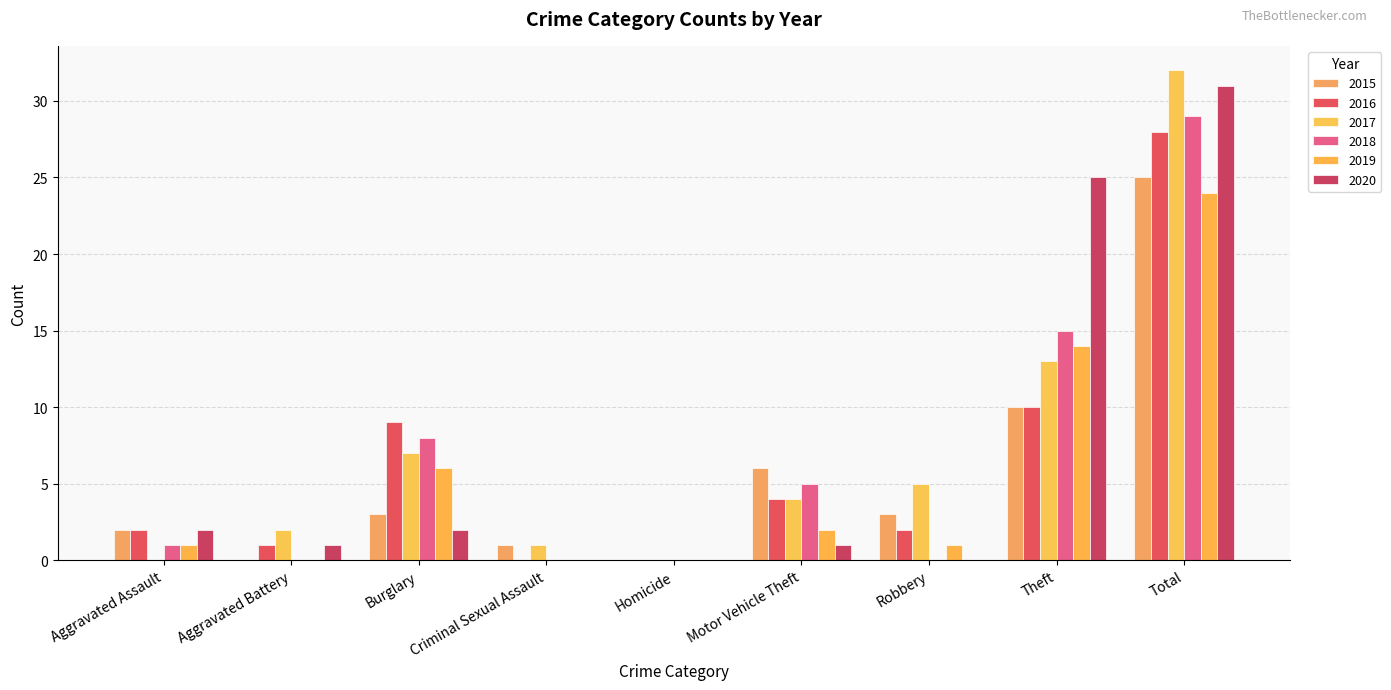

Count the number of categories in the chart.

9